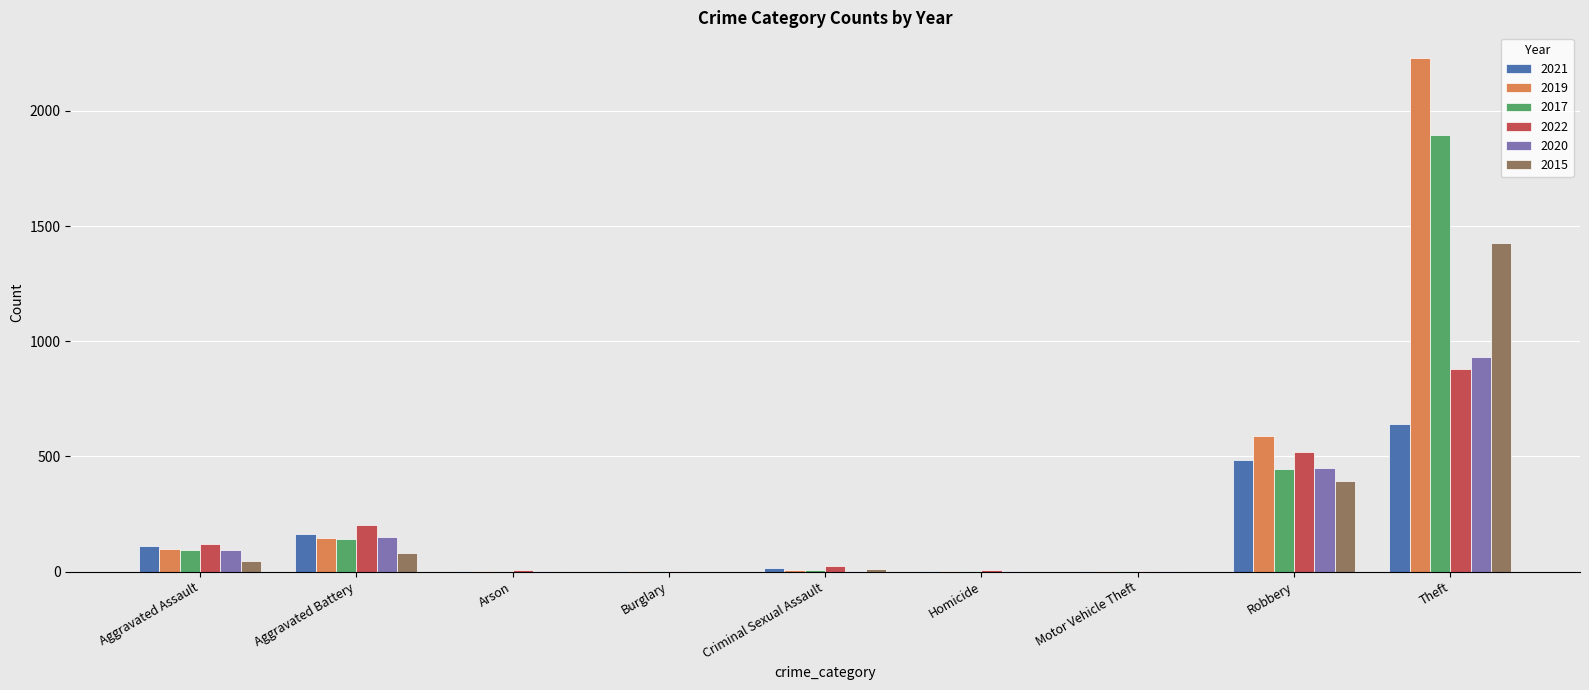

Which series has the widest spread of values?

2019